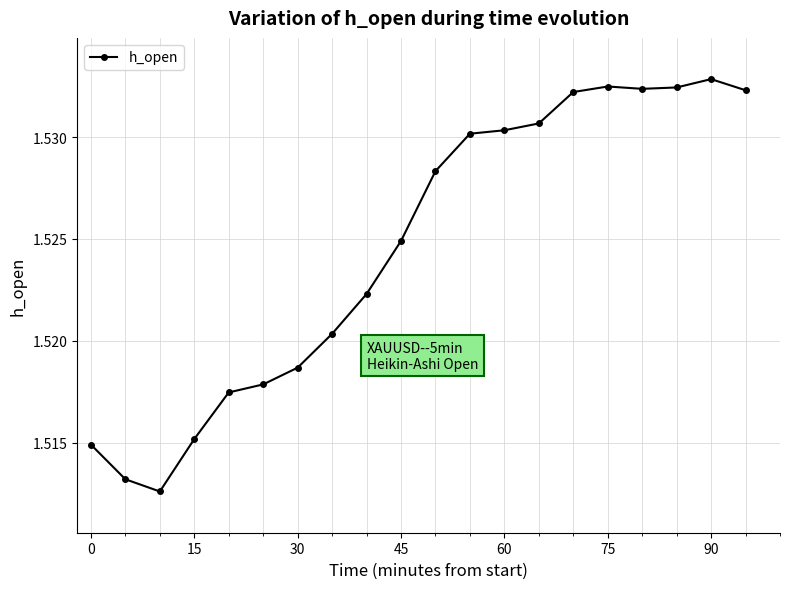

Is this an area chart (filled region under the line)?

No